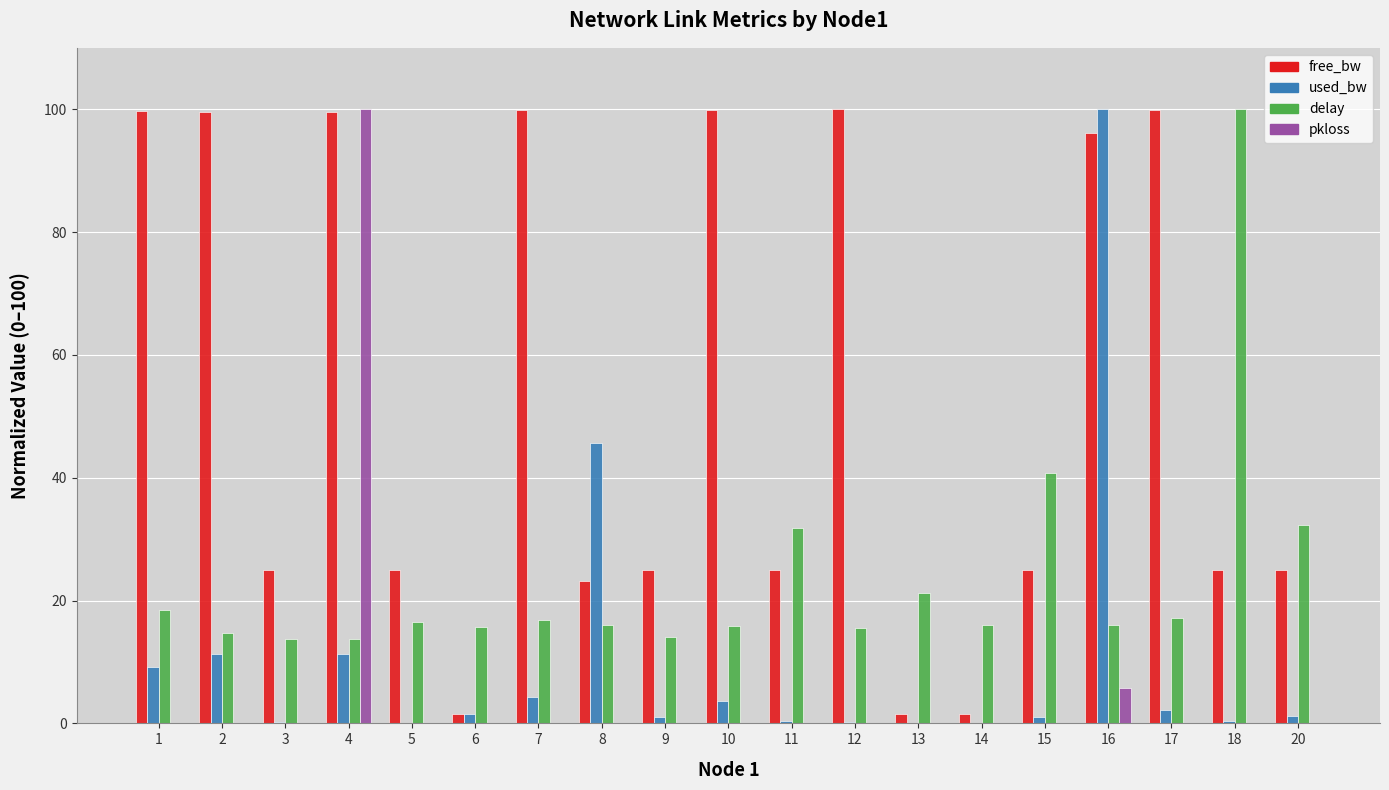

The value of used_bw at 18 is 0.4. True or false?

True